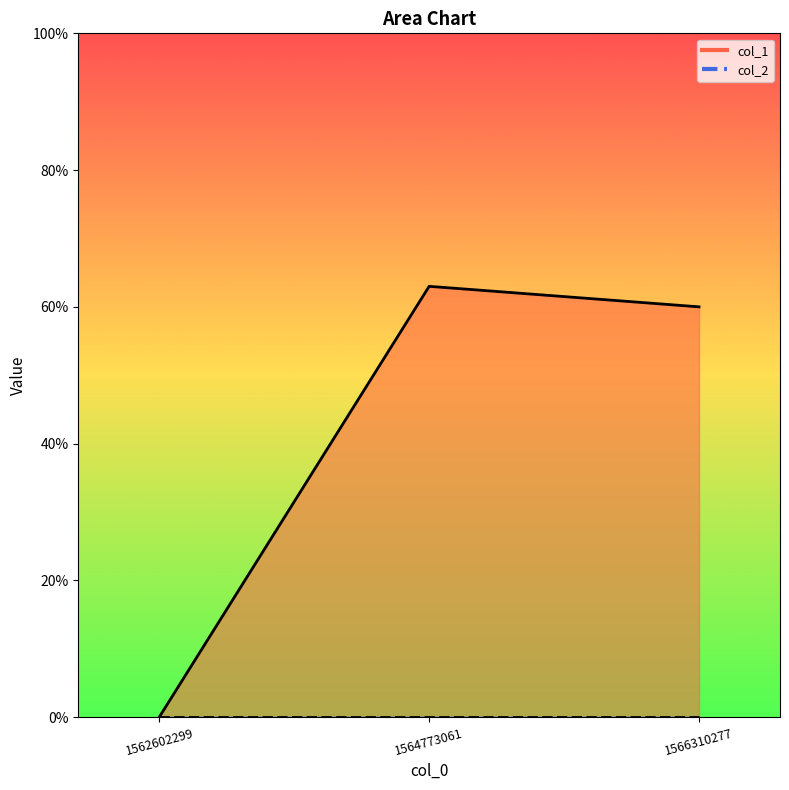

Reading right to left, extract all data points from this chart.

1566310277=60	1564773061=63	1562602299=0